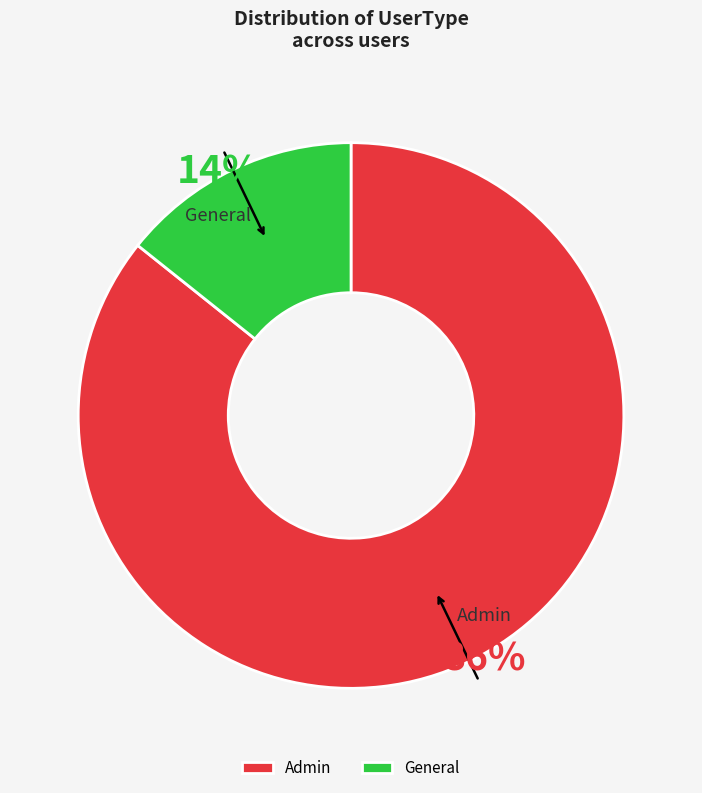

Is there a majority slice in this chart?

Yes